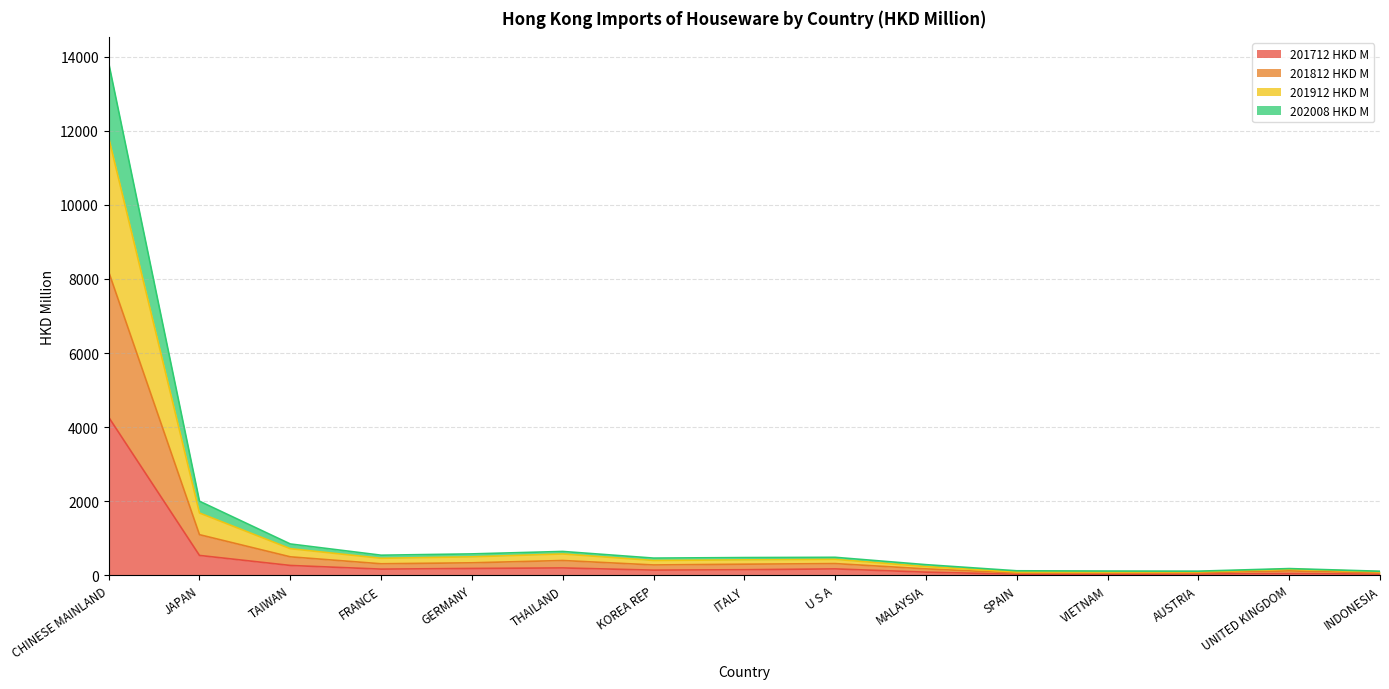

At which category is the sum across all series the highest?

CHINESE MAINLAND